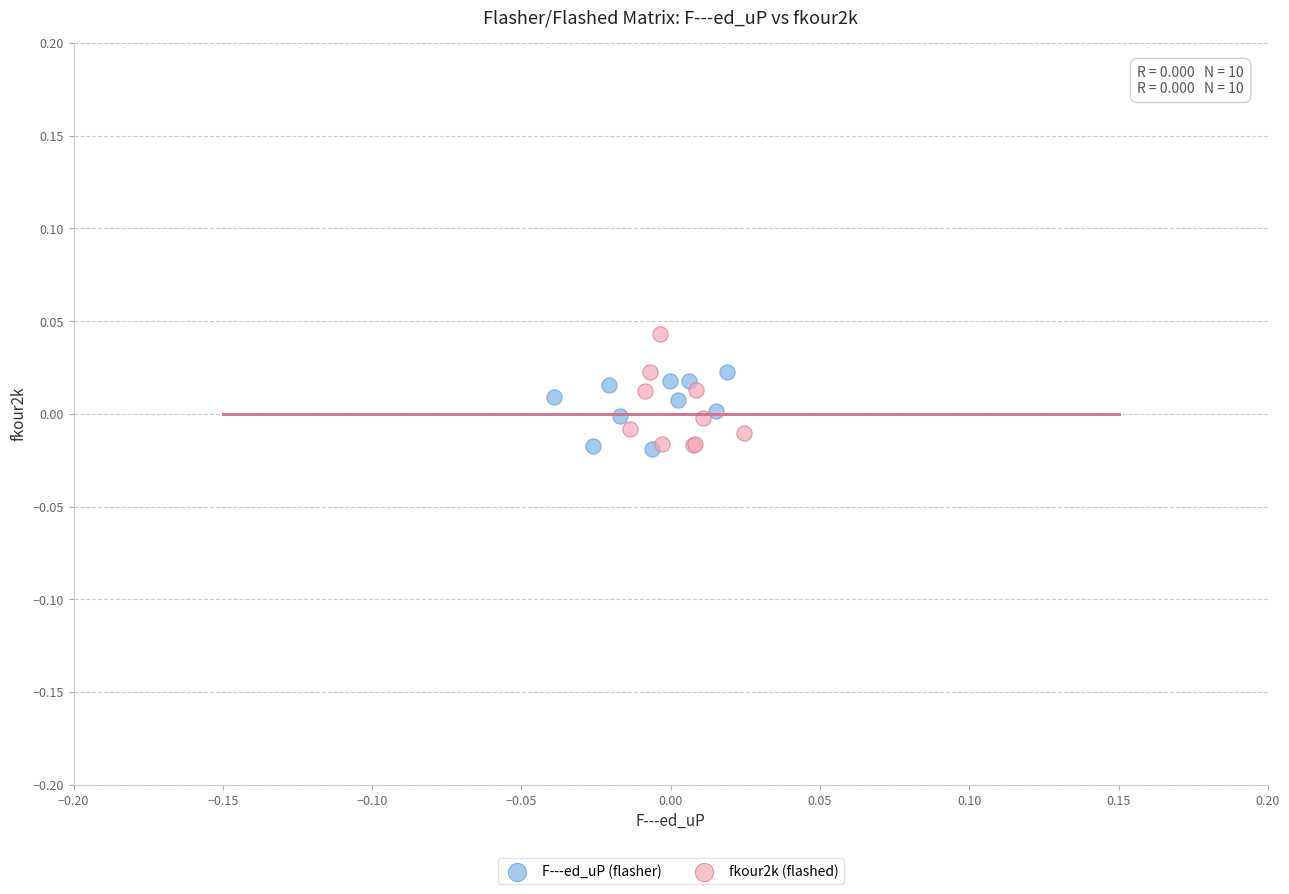

Which series has the largest Y range (max minus min)?

fkour2k (flashed)